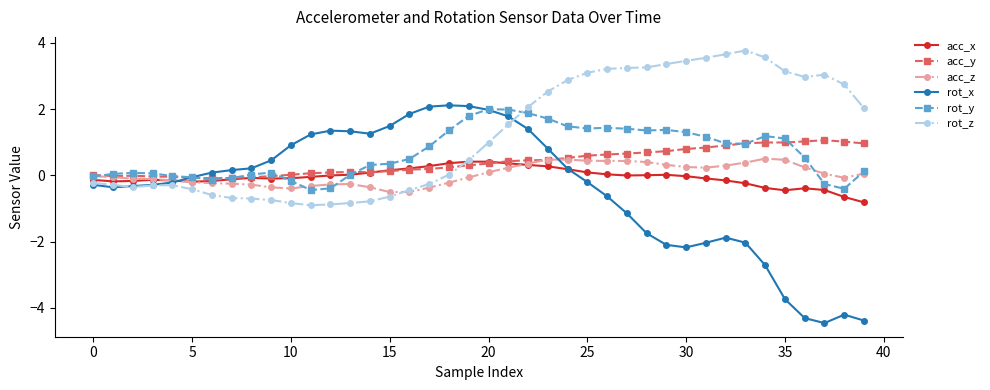

True or false: rot_x has more than 0 points higher than both neighbors.

True